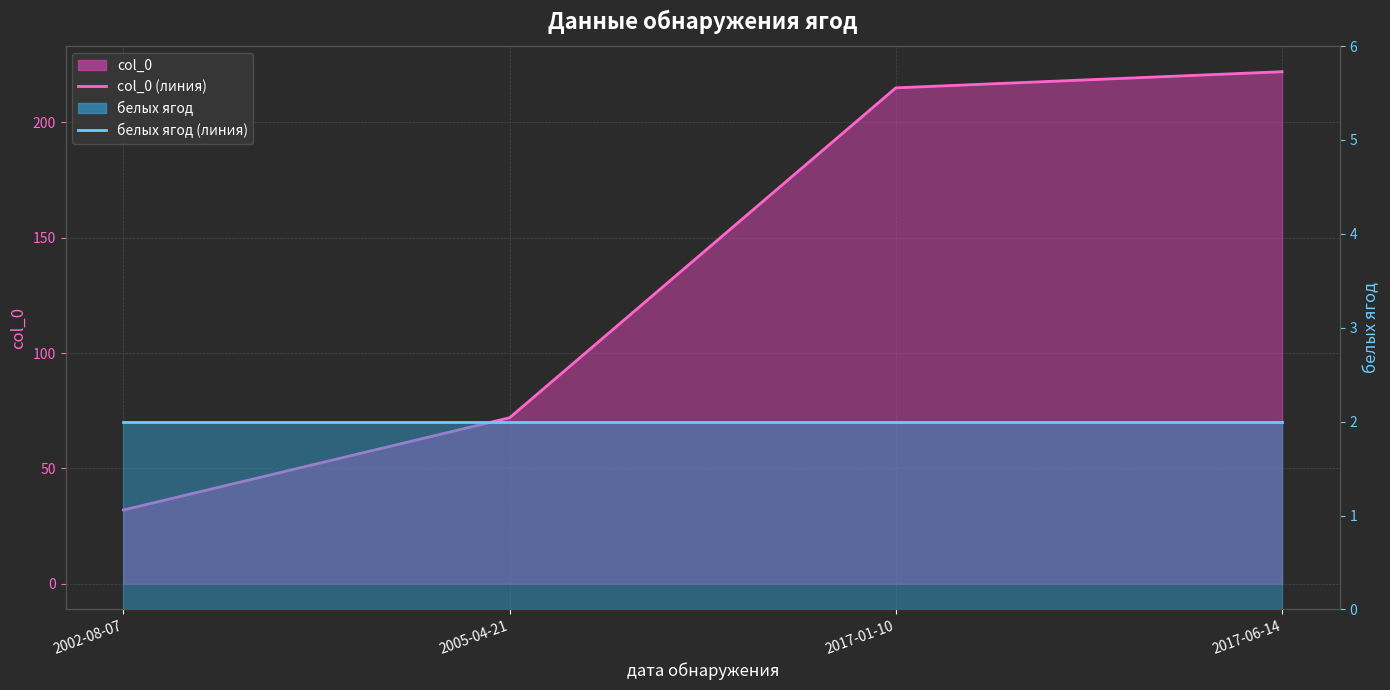

What value does the белых ягод (линия) series have at 2002-08-07?

2